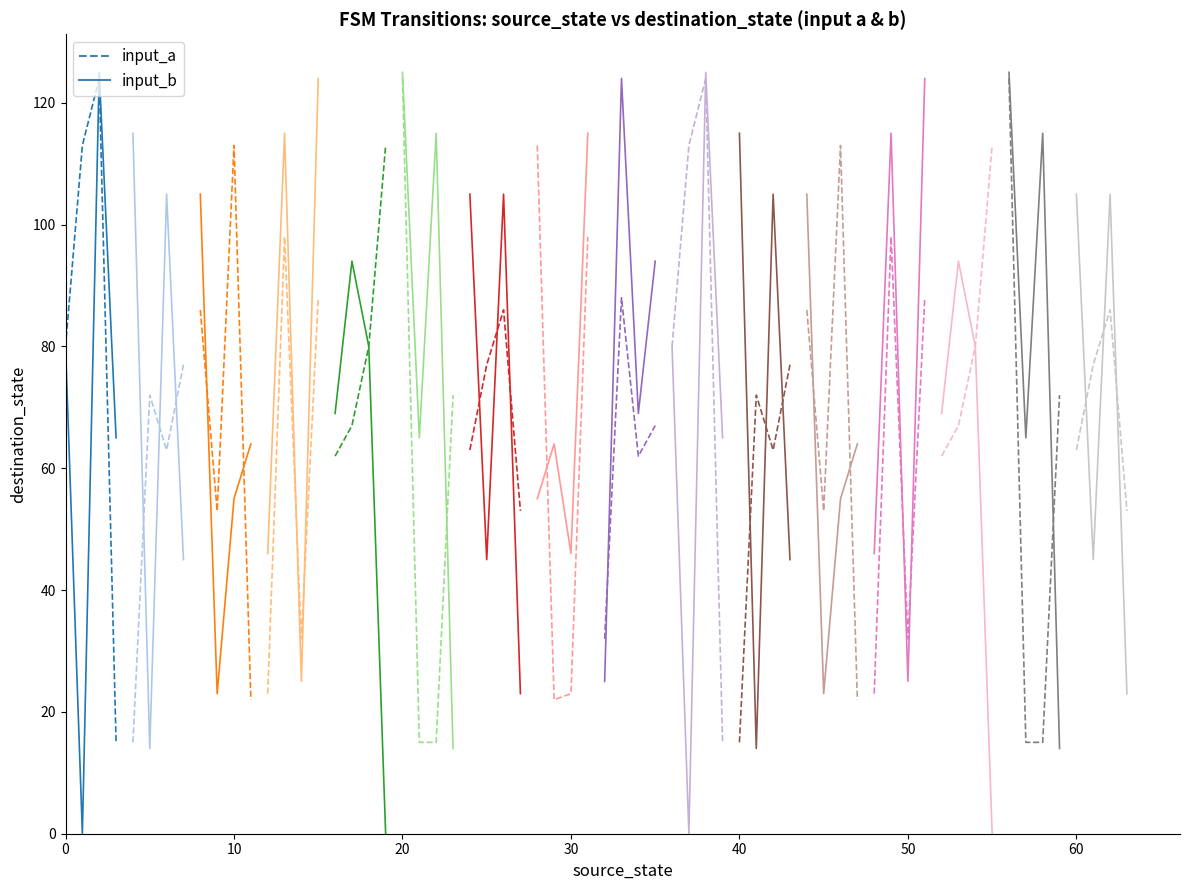

Which series ends up on top after the final intersection of input_b (solid) and input_a (dashed)?

input_b (solid)